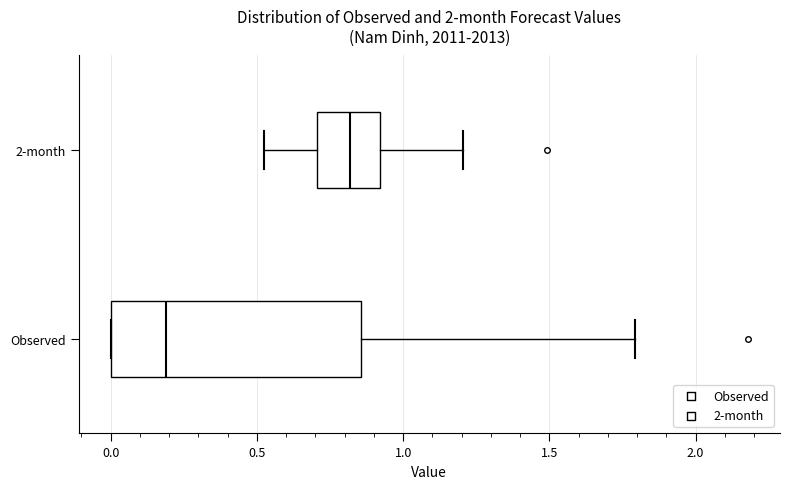

Which box's median line is the furthest to the left?

Observed